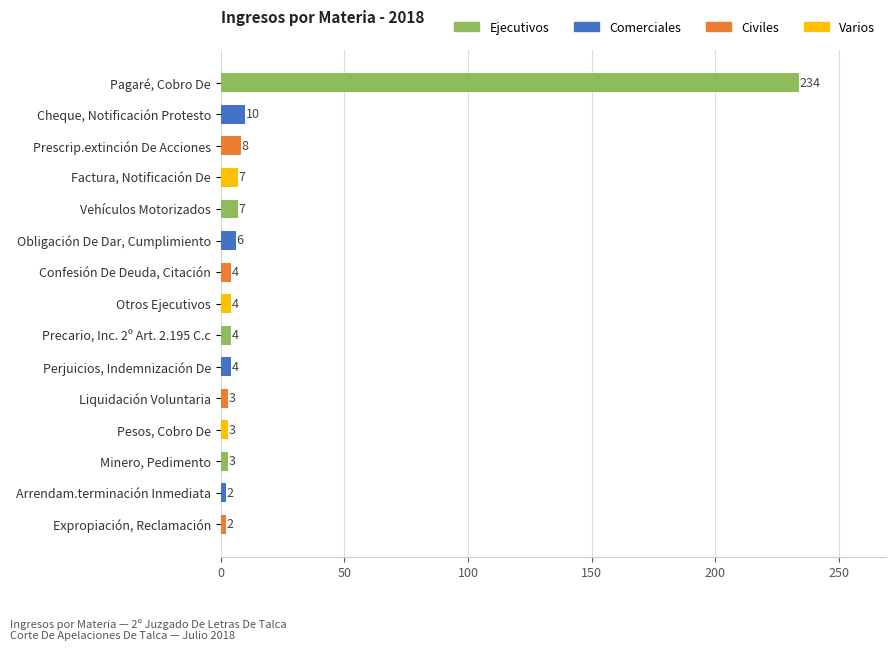

What is the label of the 4th bar from the bottom?

Pesos, Cobro De